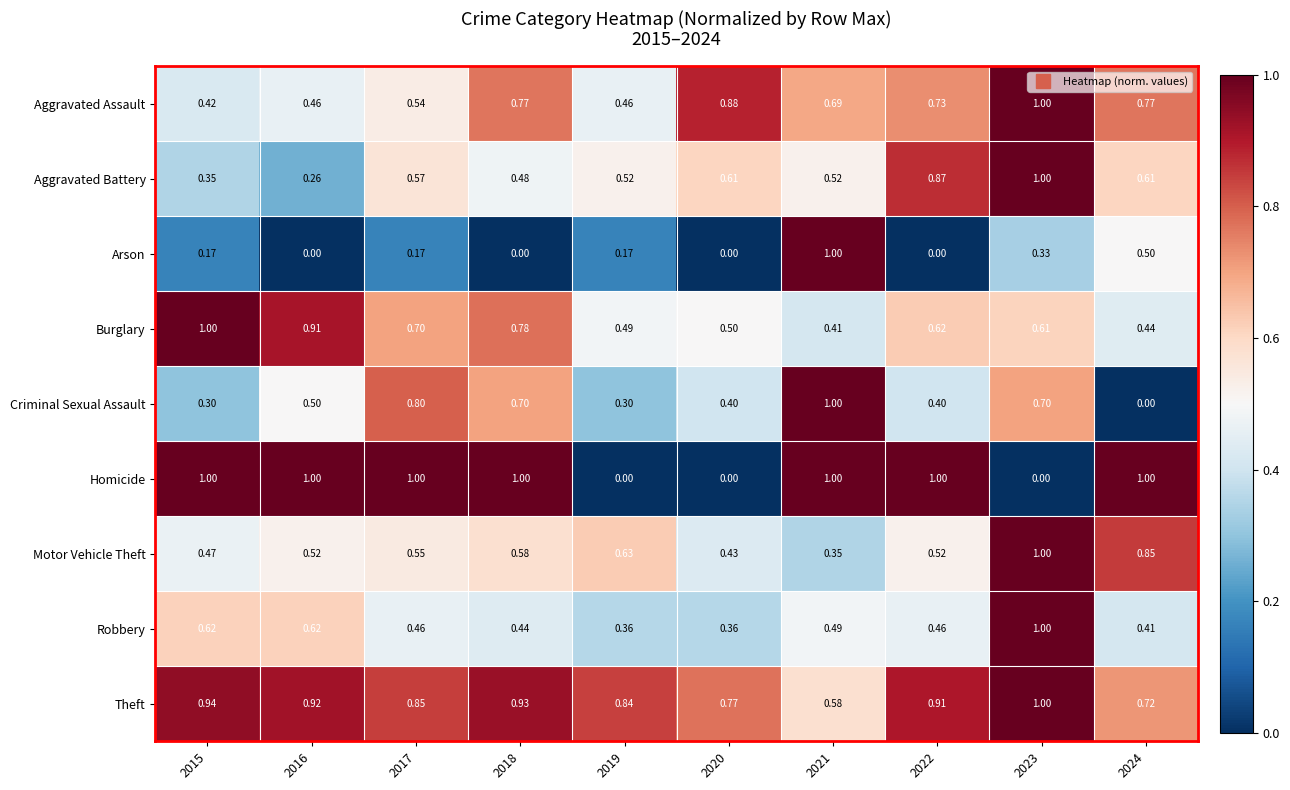

Which series has the largest total across all categories?

Theft